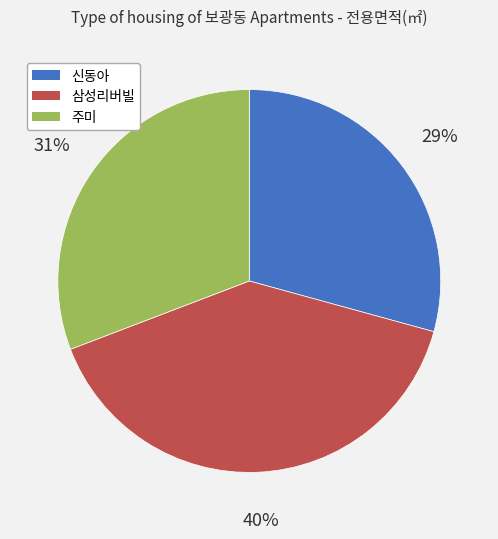

Is it true that 주미 is 31% of the pie?

True